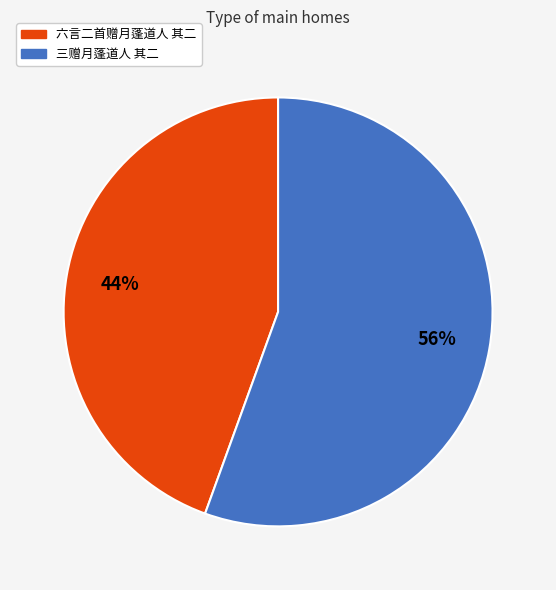

What is the largest slice in the pie chart?

三赠月蓬道人 其二